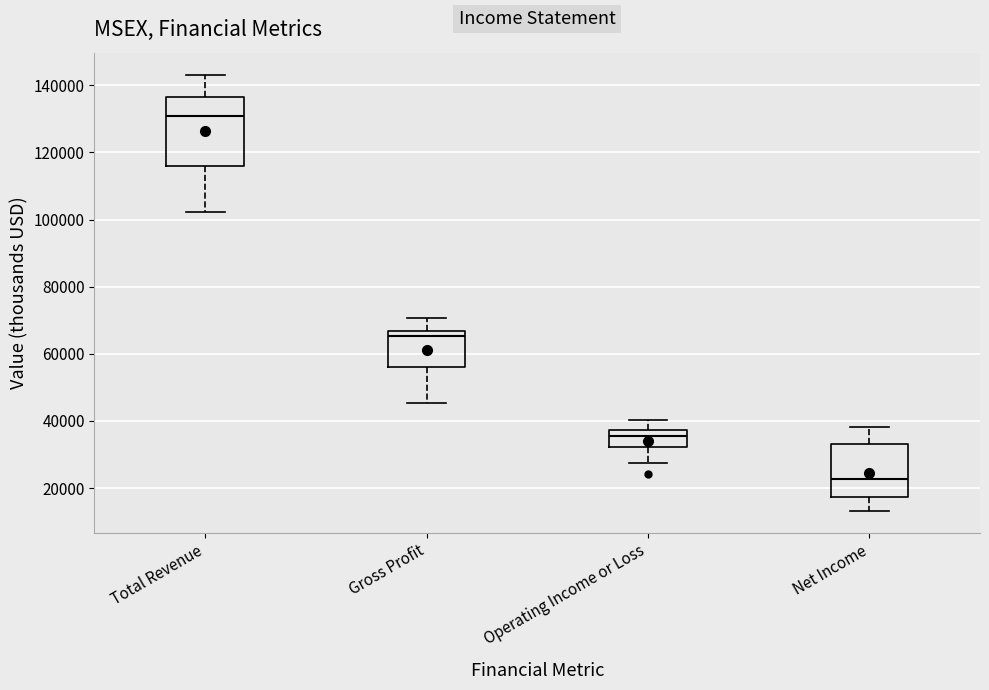

Which box's median line is the highest?

Total Revenue